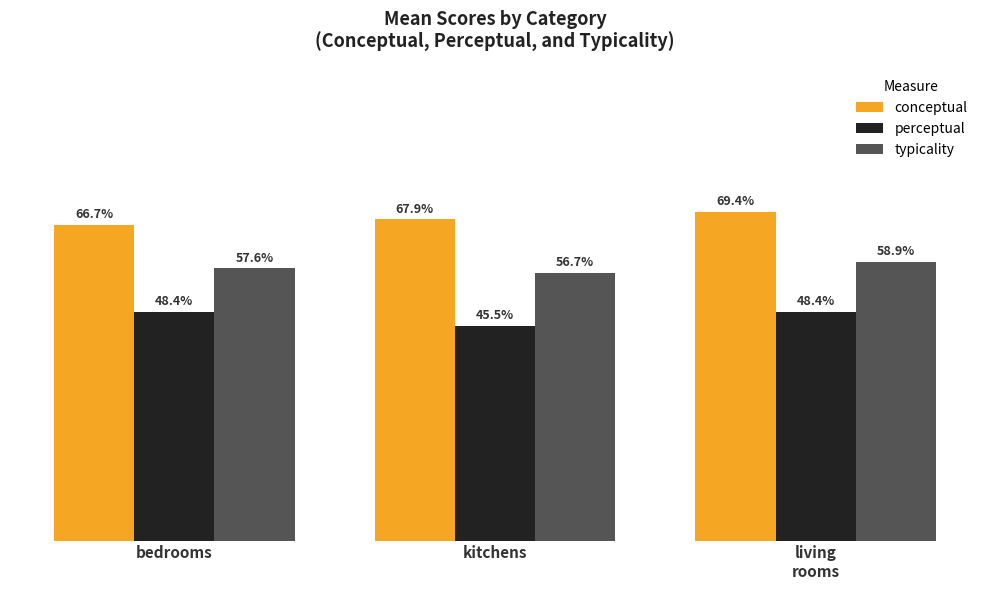

At kitchens, list the series in order from smallest to largest.

perceptual, typicality, conceptual